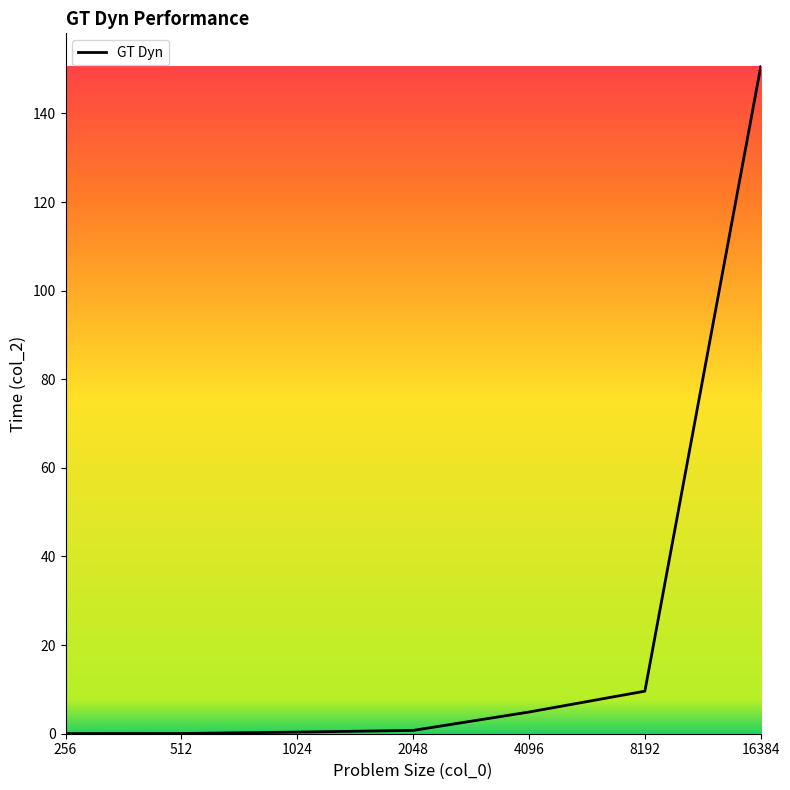

What is the maximum value shown in the chart?

150.5